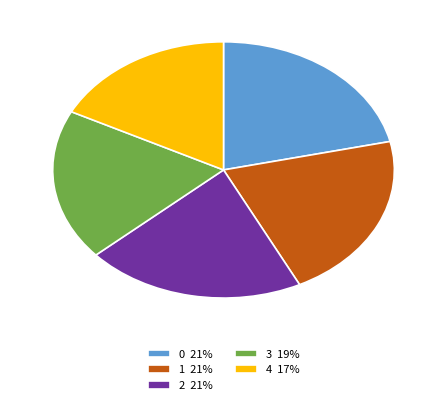

What is the ratio of the value at 4 17% to the value at 3 19%?

0.9